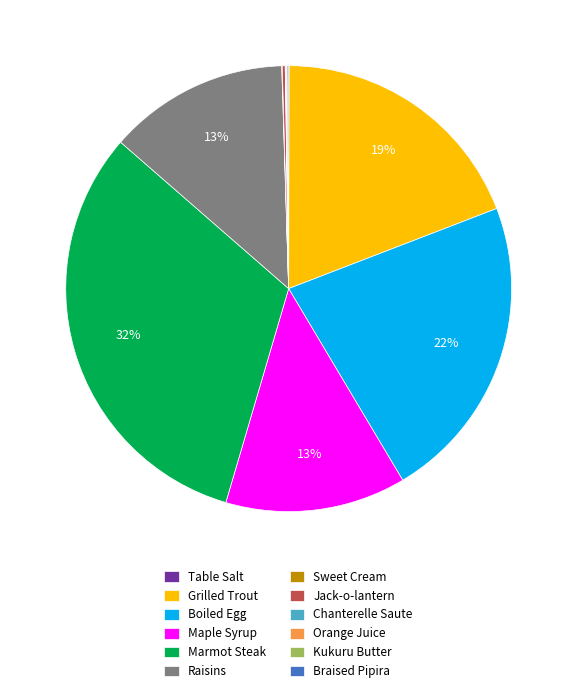

Do Raisins and Maple Syrup together represent more than half of the pie?

No